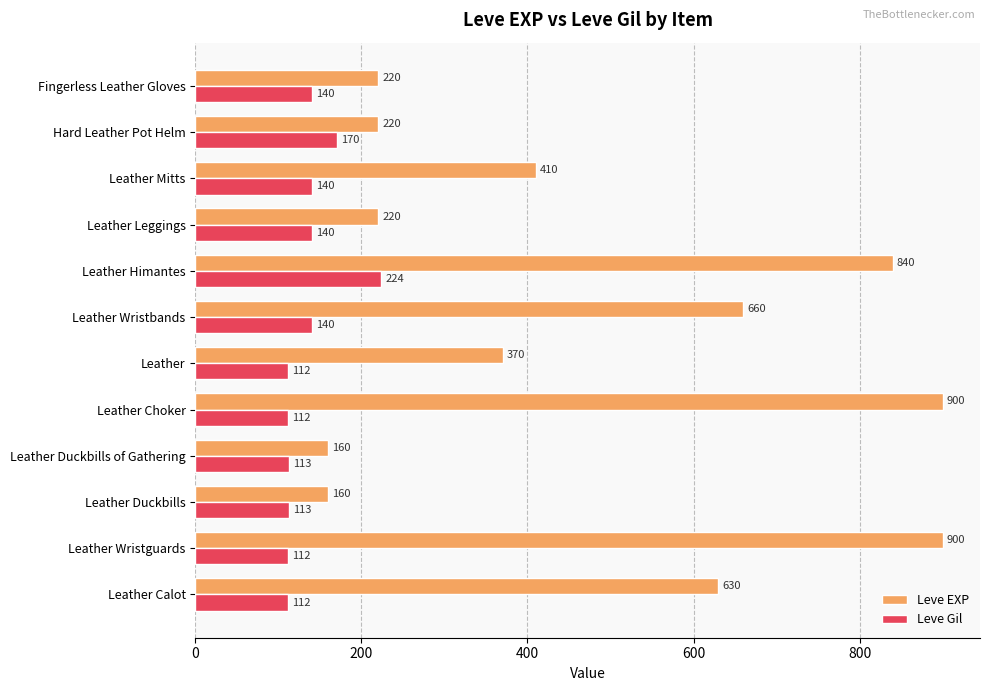

At which category is the sum across all series the highest?

Leather Himantes